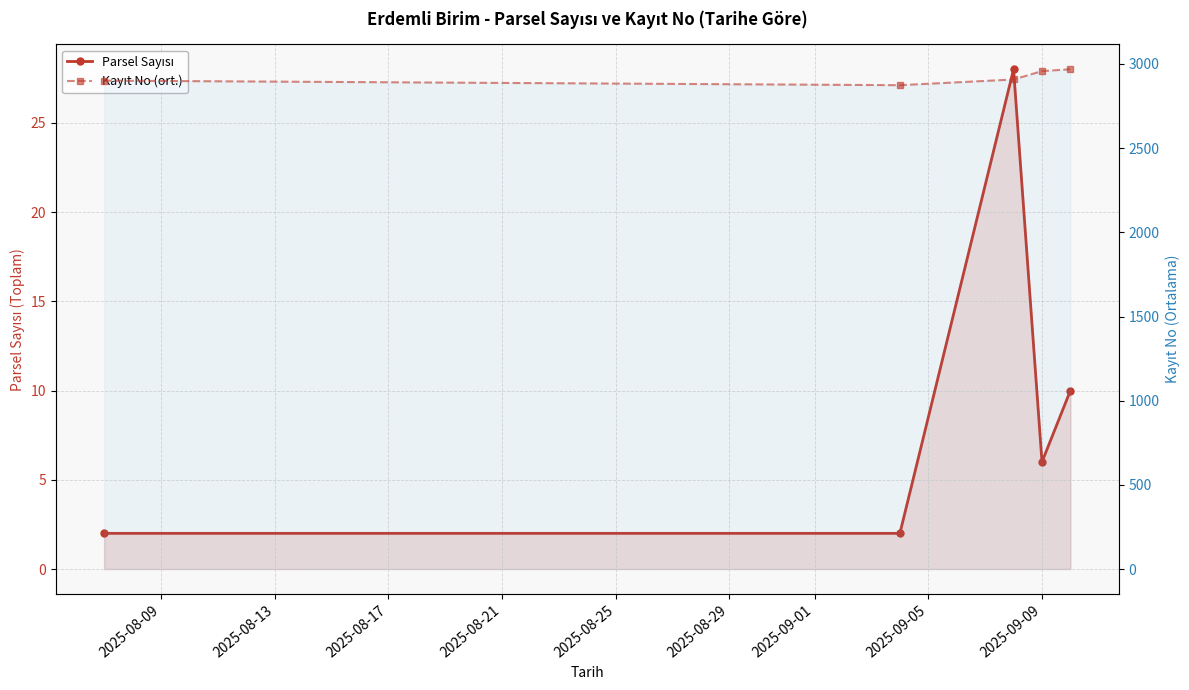

Between 2025-08-17 and 2025-08-21, which is larger?

2025-08-17